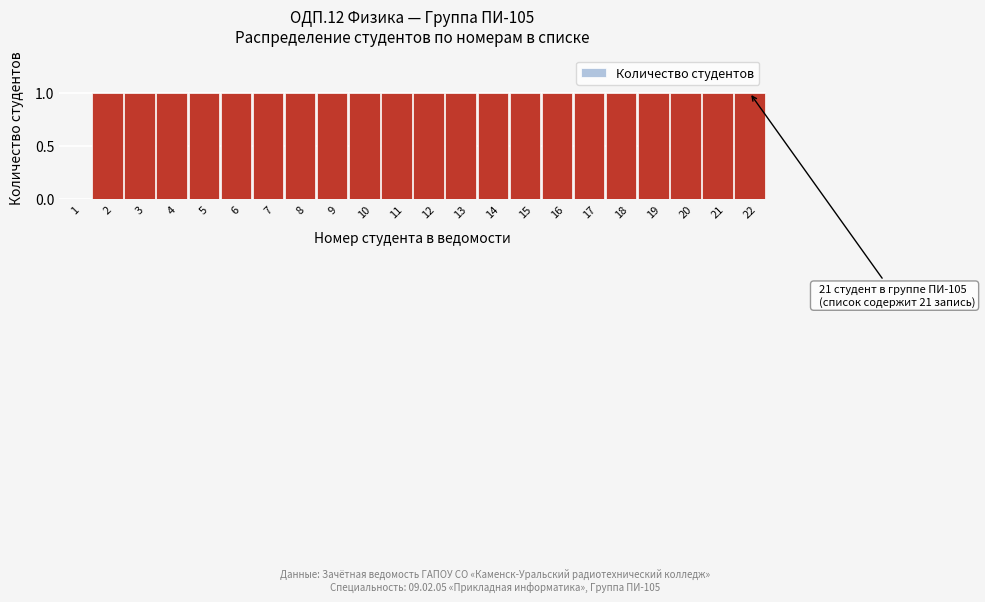

Reading right to left, extract all data points from this chart.

22=1	21=1	20=1	19=1	18=1	17=1	16=1	15=1	14=1	13=1	12=1	11=1	10=1	9=1	8=1	7=1	6=1	5=1	4=1	3=1	2=1	1=0